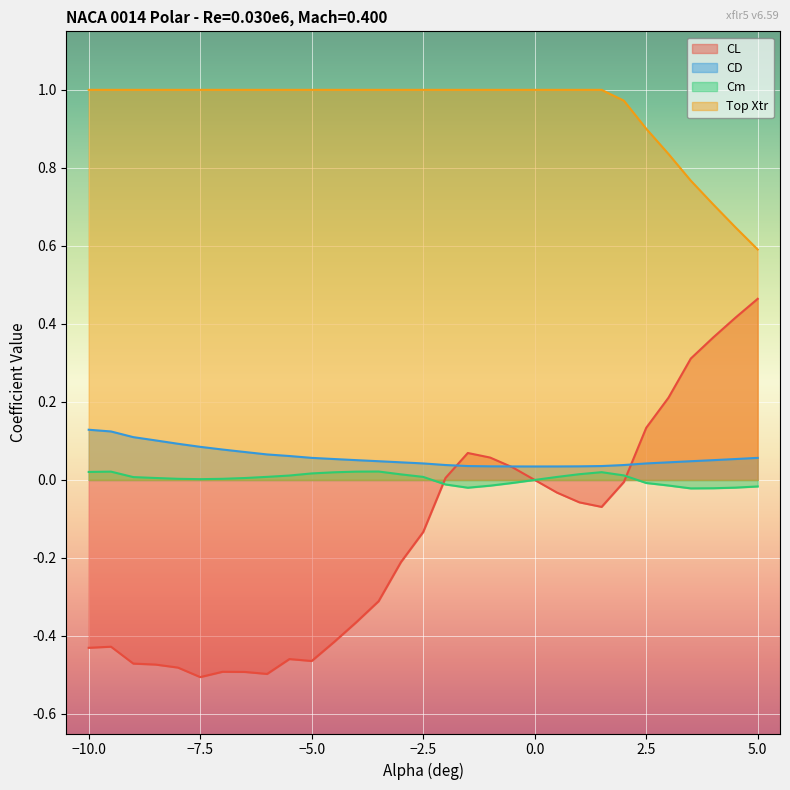

The CL series shows 0.1 at 5.0. True or false?

False